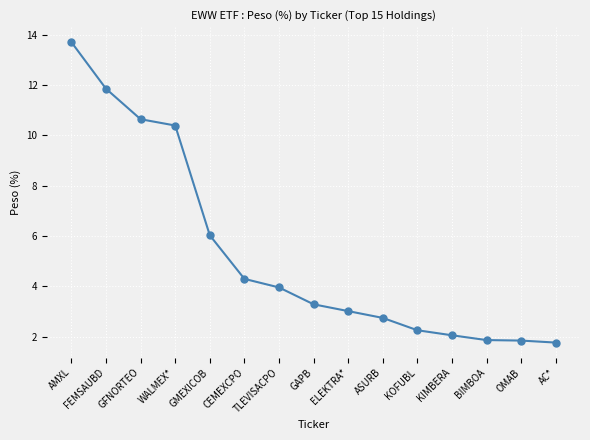

What is the label of the 13th point from the right?

GFNORTEO